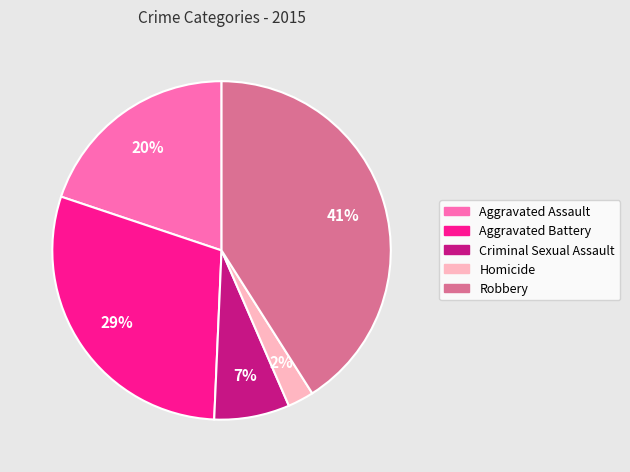

Does Robbery account for over 50% of the chart?

No